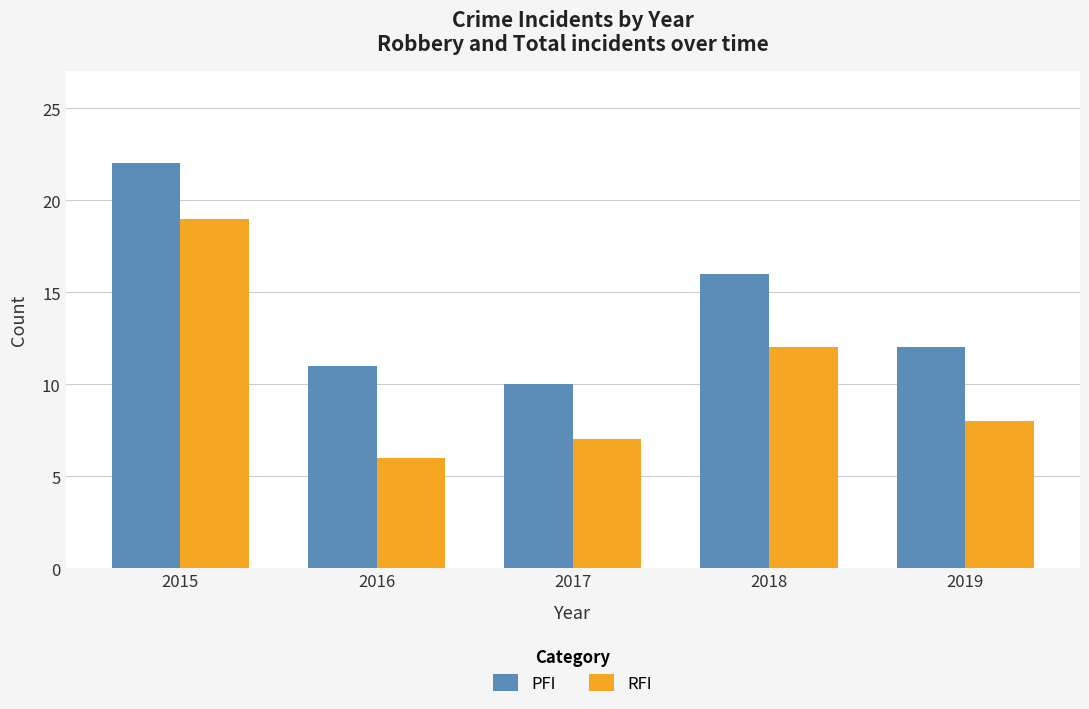

Rank the categories by RFI value from highest to lowest.

2015, 2018, 2019, 2017, 2016